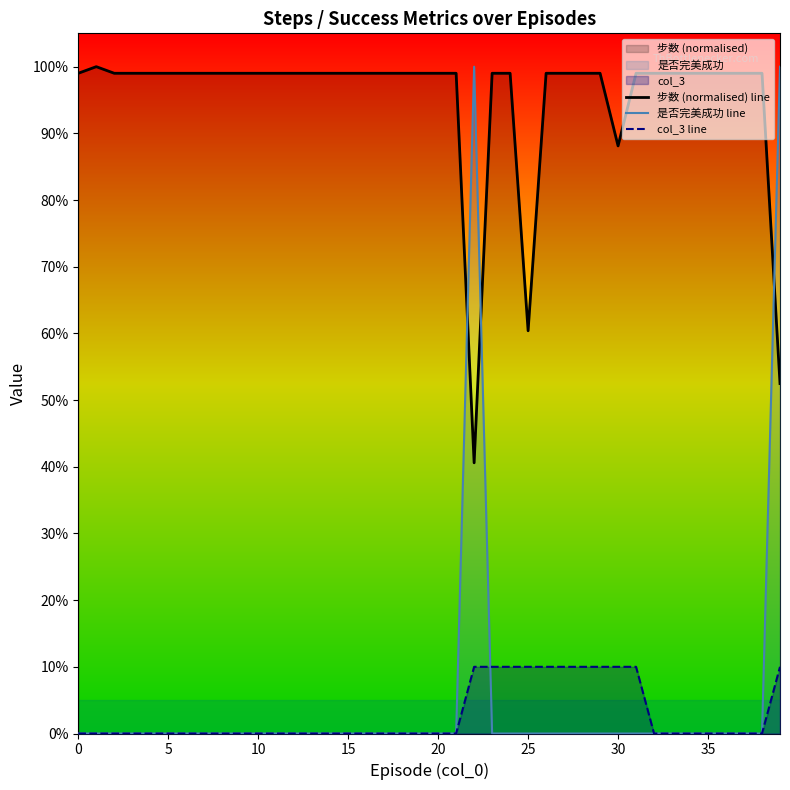

True or false: col_3 line and 步数 (normalised) line intersect in this chart.

False